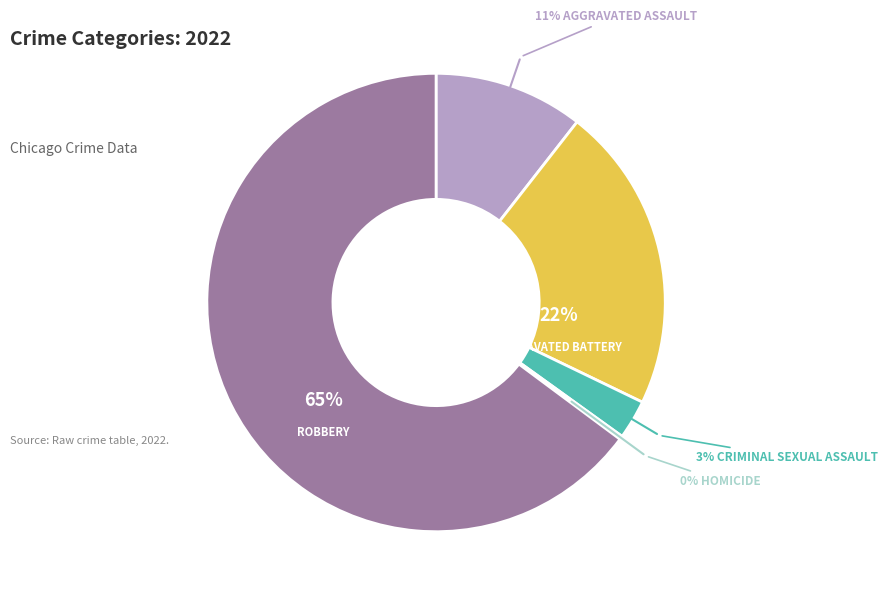

Is there any slice that represents more than half of the pie?

Yes